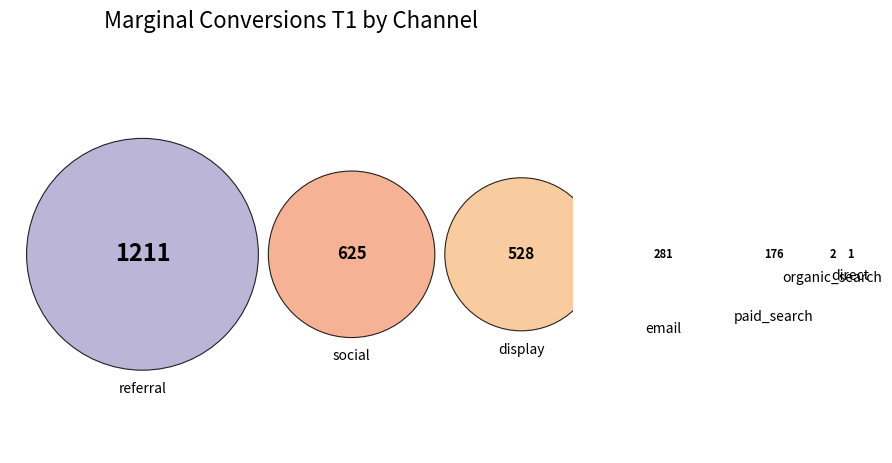

What is the smallest slice in the pie chart?

direct